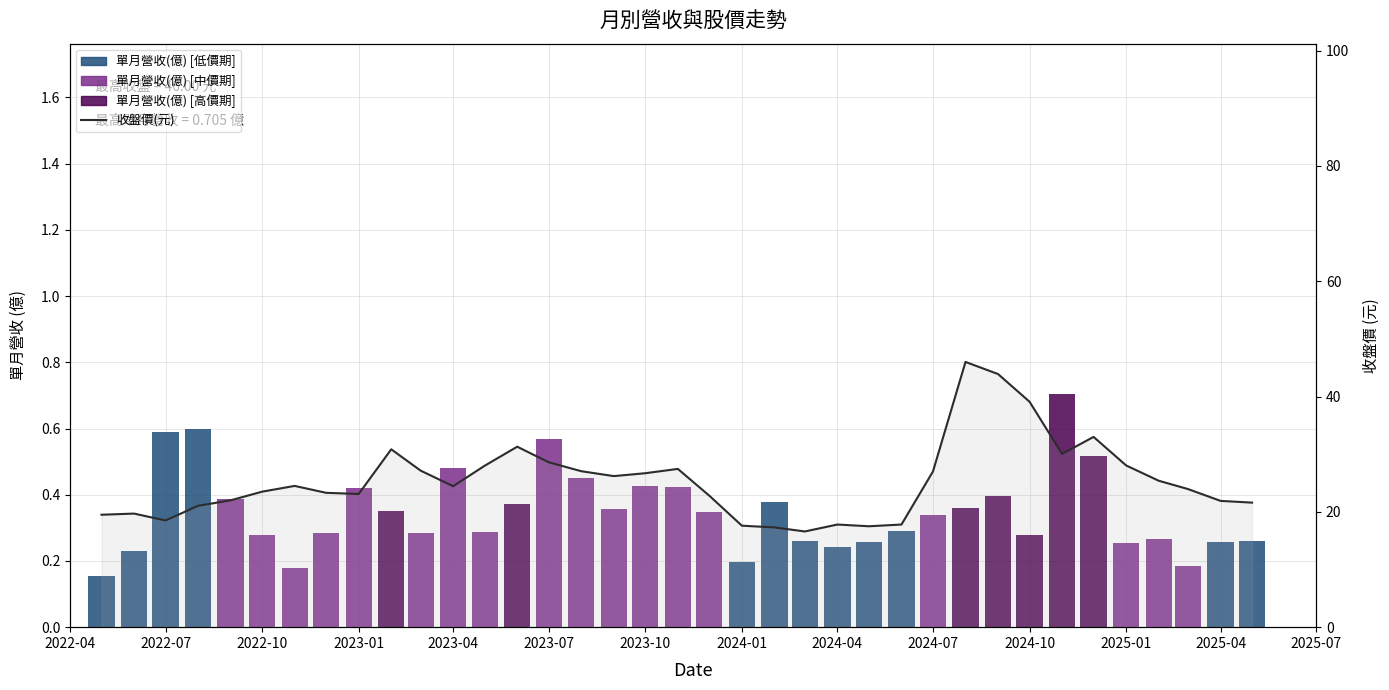

How many bars are there in total?

37